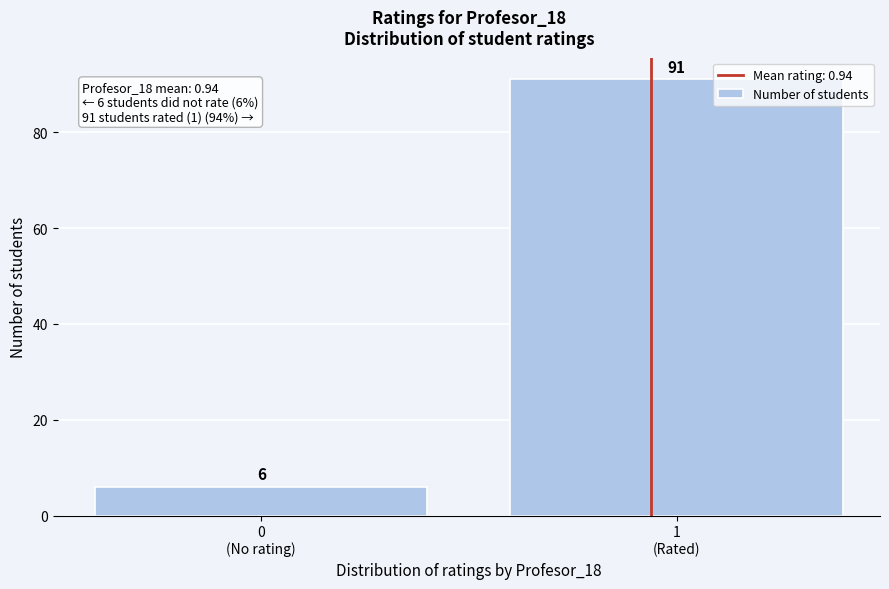

Reading left to right, transcribe all the data shown in this chart.

6	91